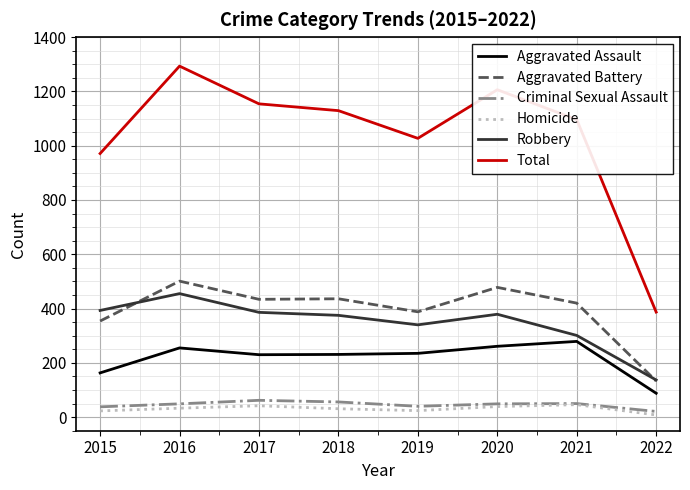

Which series has the largest total across all categories?

Total